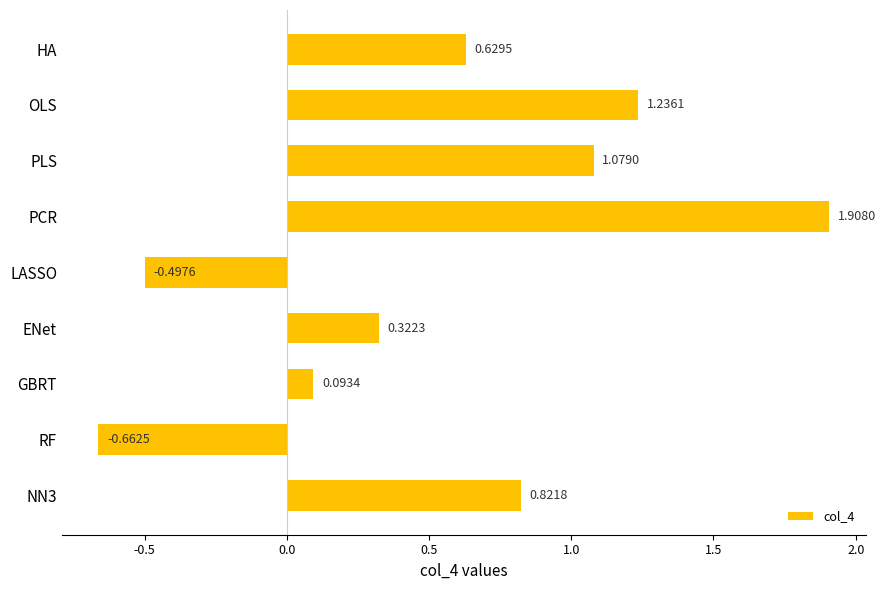

Which has a higher value, HA or ENet?

HA